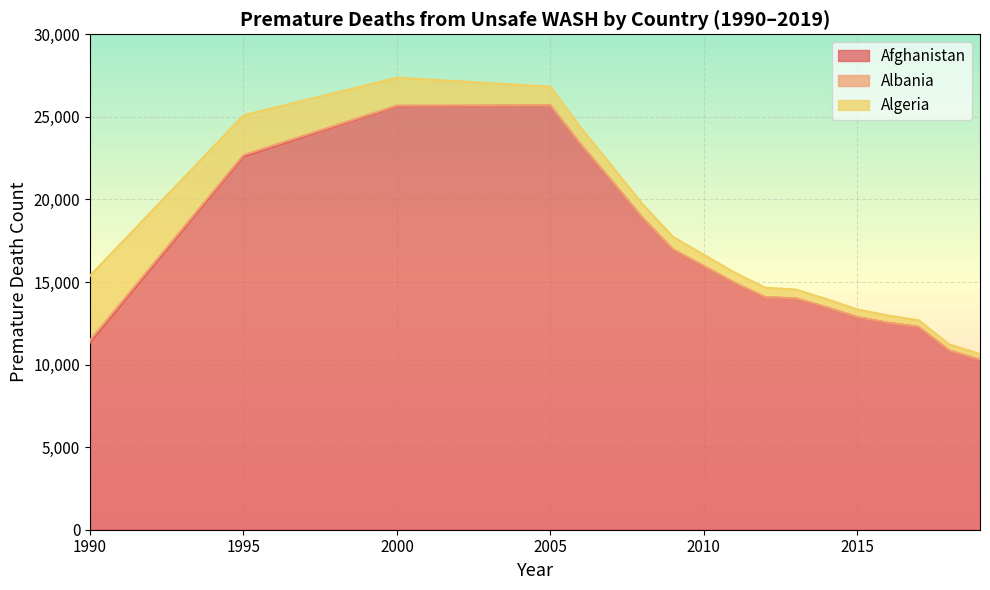

Count the number of data series in this chart.

3